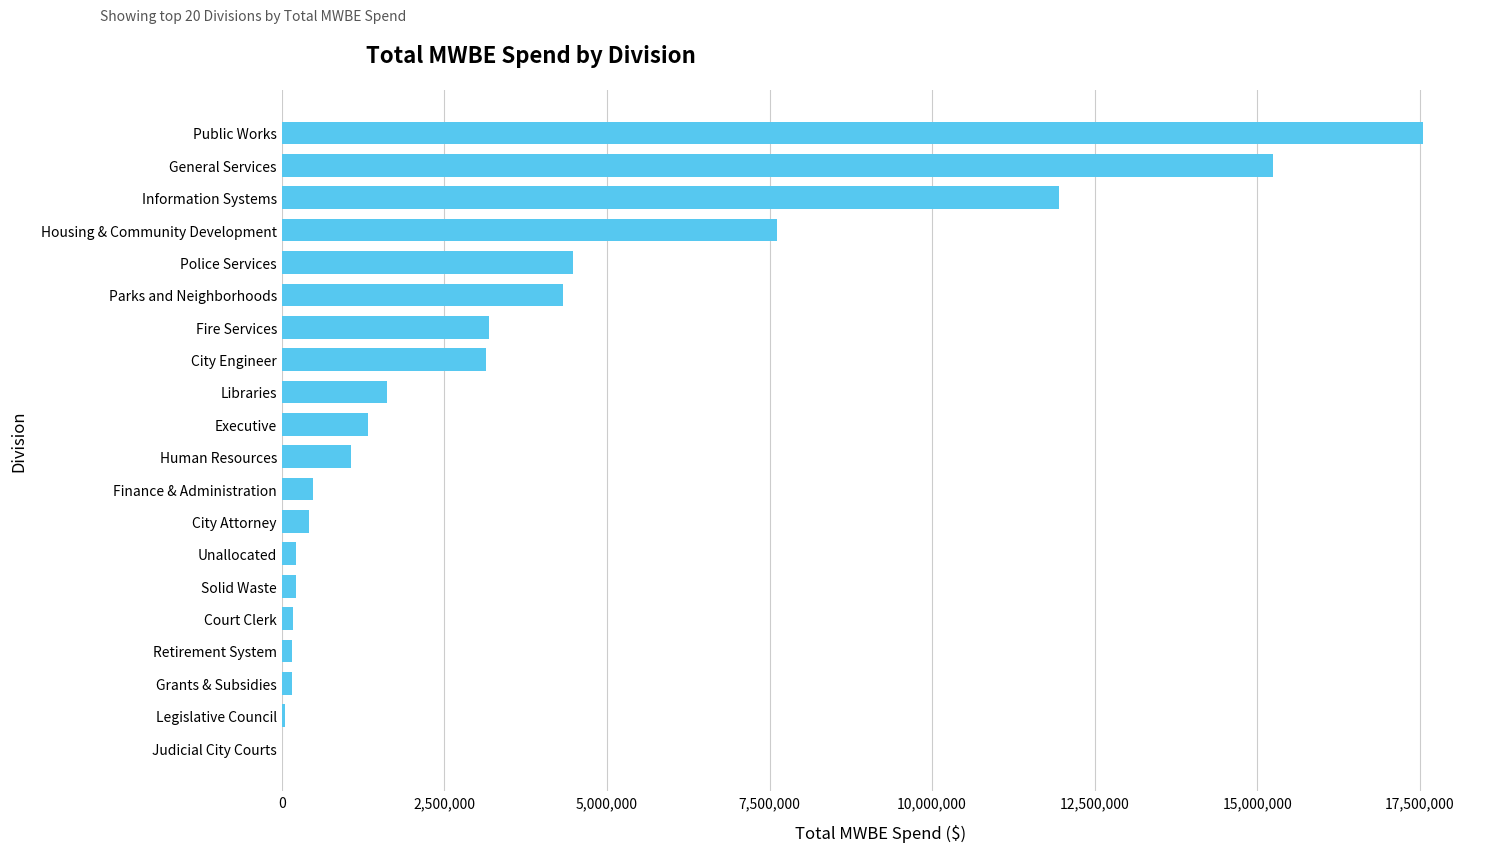

How many data points are above 1319664?

10